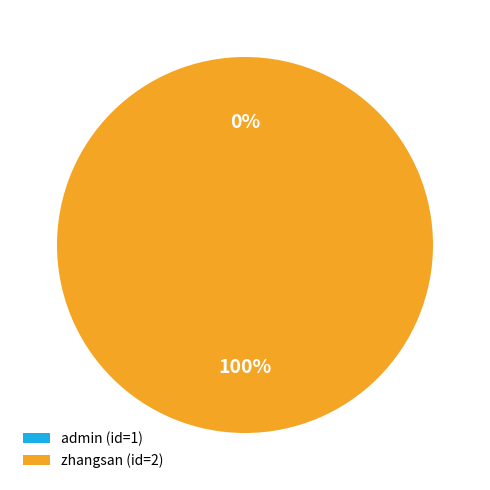

Rank the categories by value from highest to lowest.

zhangsan (id=2), admin (id=1)